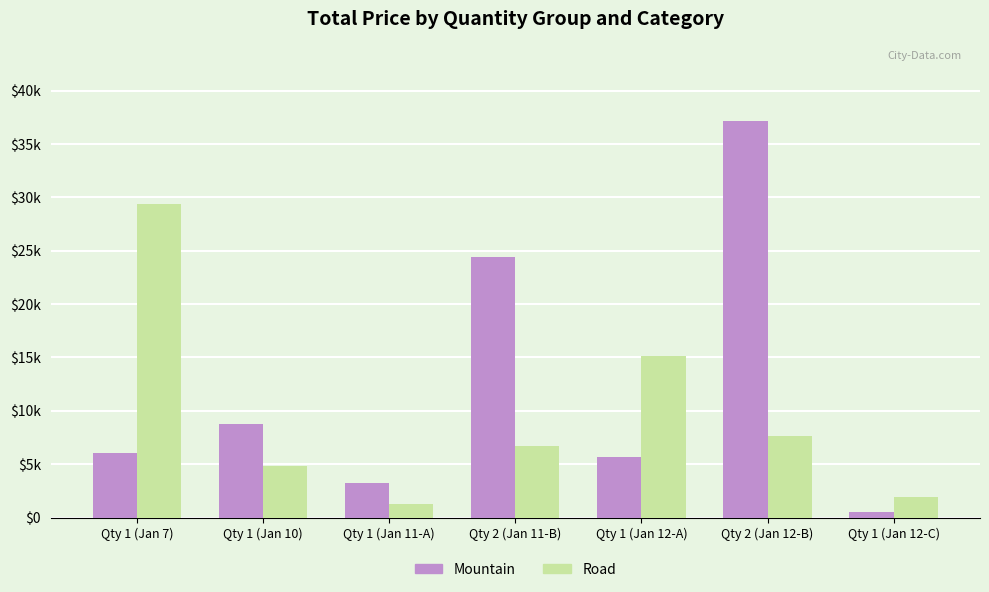

At which label does Mountain first exceed 6070?

Qty 1 (Jan 10)